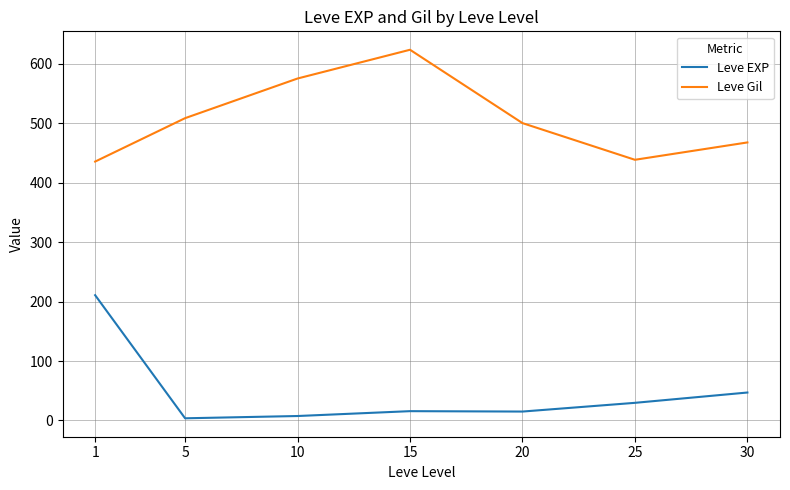

Is the value of Leve EXP at 1 greater than the value of Leve Gil at 10?

No